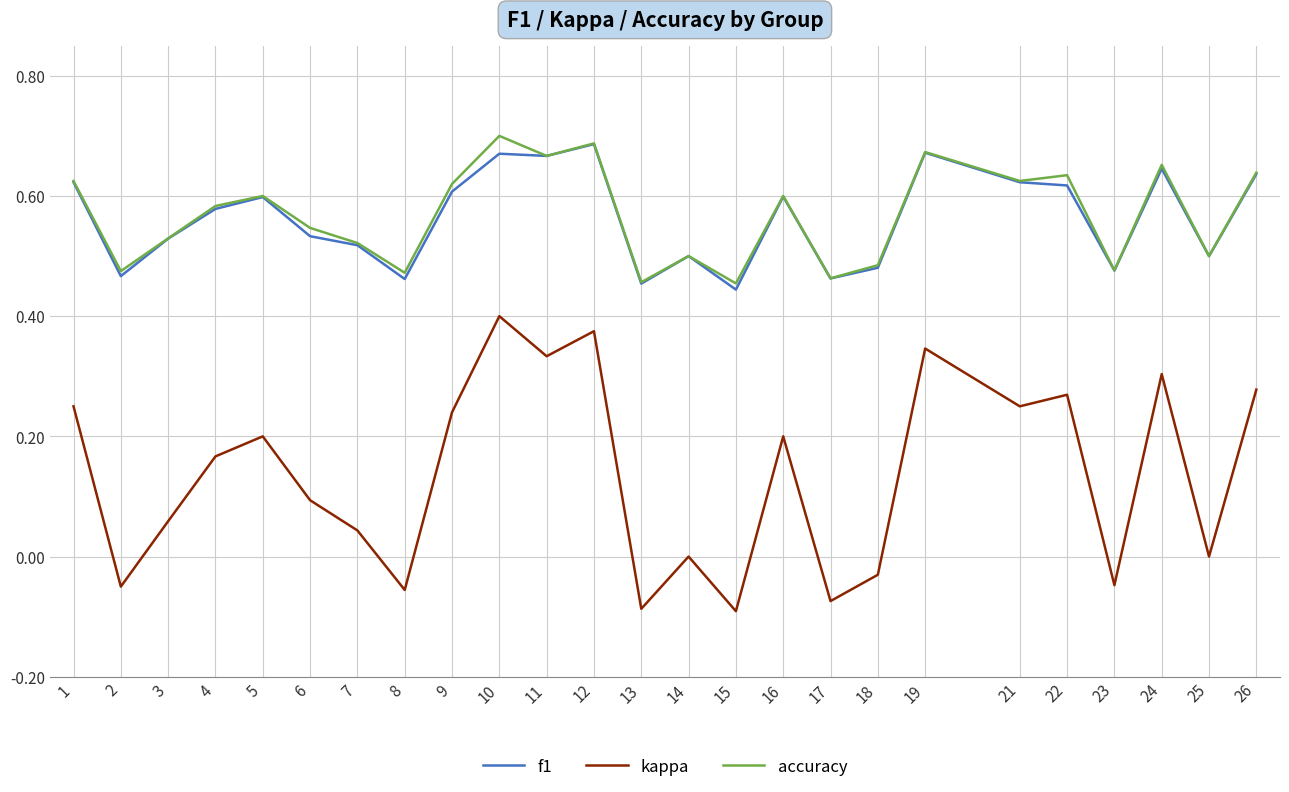

Between 3 and 24, which series saw the biggest shift?

kappa